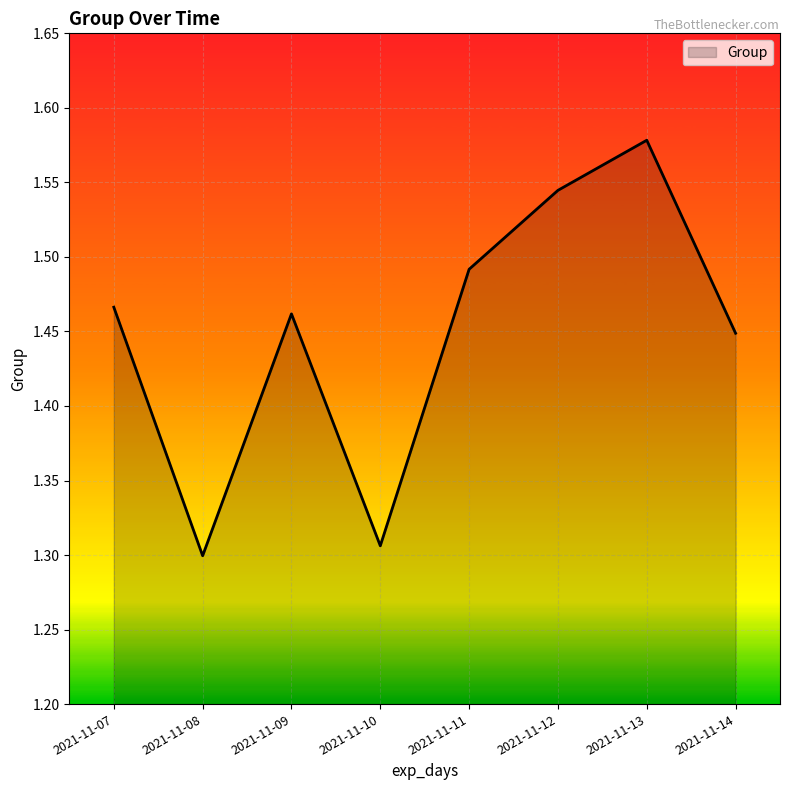

Is it true that the value at 2021-11-09 is 2.1?

False